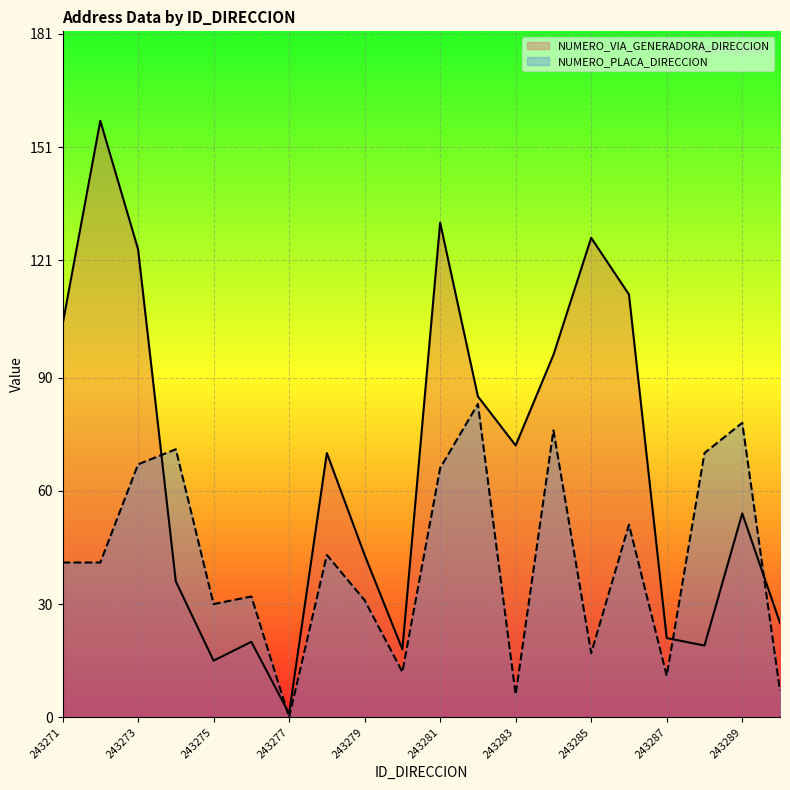

True or false: NUMERO_PLACA_DIRECCION has more than 1 interior local peaks.

True